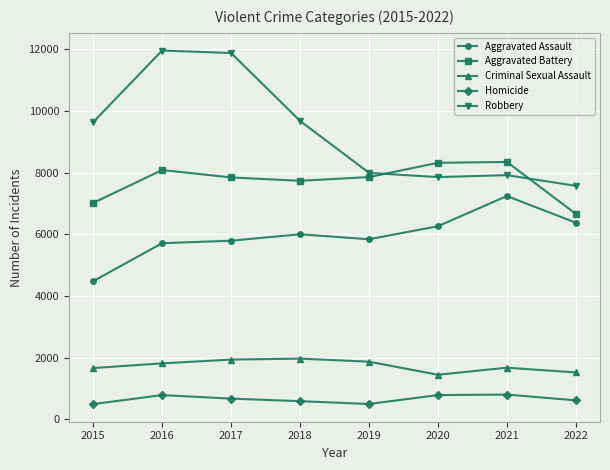

At 2022, list the series in order from largest to smallest.

Robbery, Aggravated Battery, Aggravated Assault, Criminal Sexual Assault, Homicide